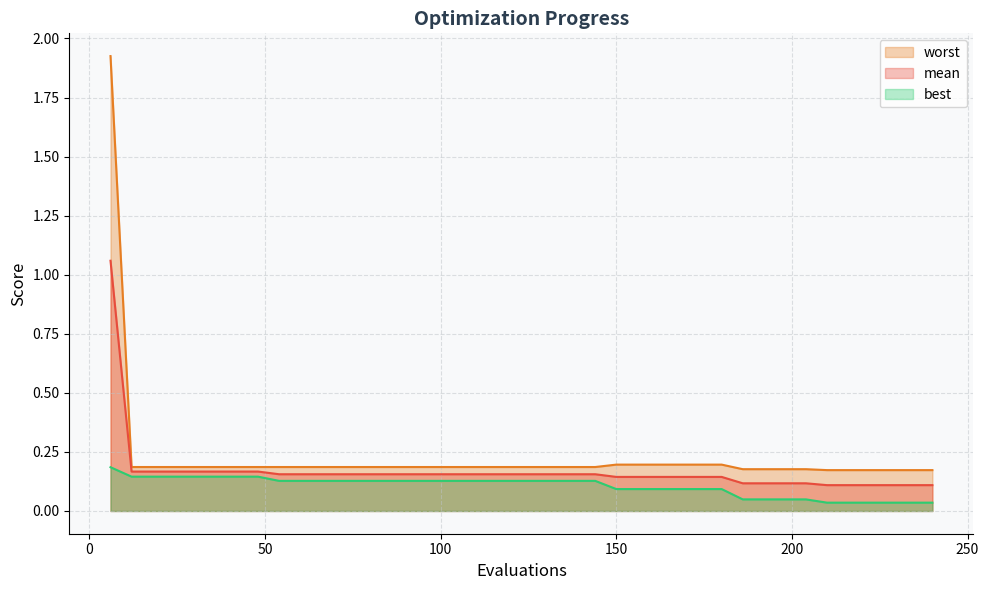

Rank the series by their maximum value, from lowest to highest.

best, mean, worst